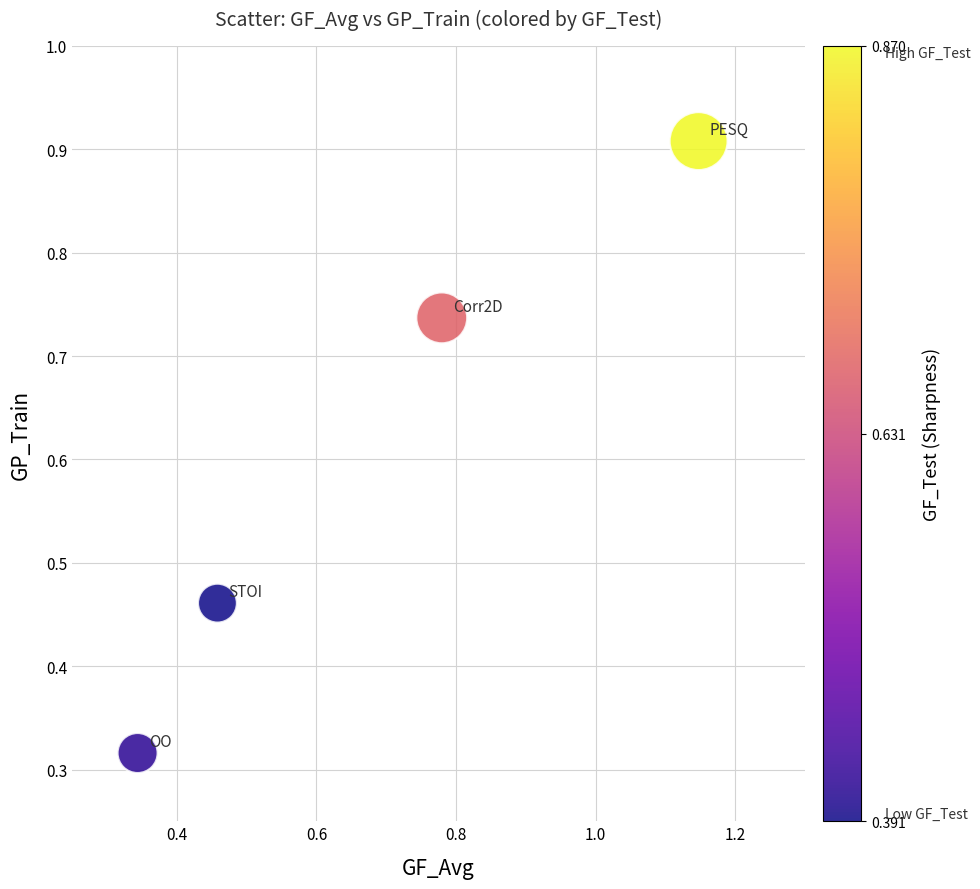

What is the range of Y values (max minus min)?

0.6